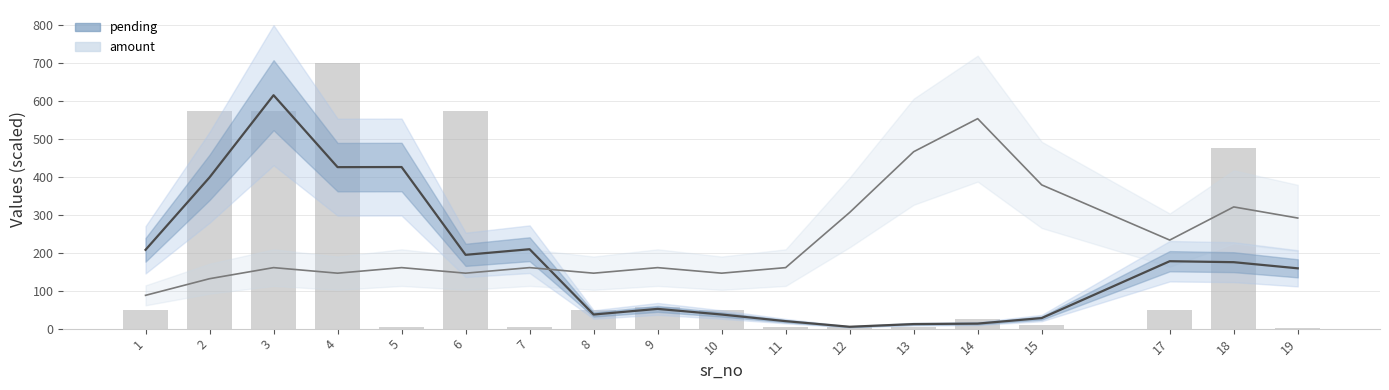

Rank the series by their maximum value, from lowest to highest.

amount (trend), pending (trend), pending (bar)